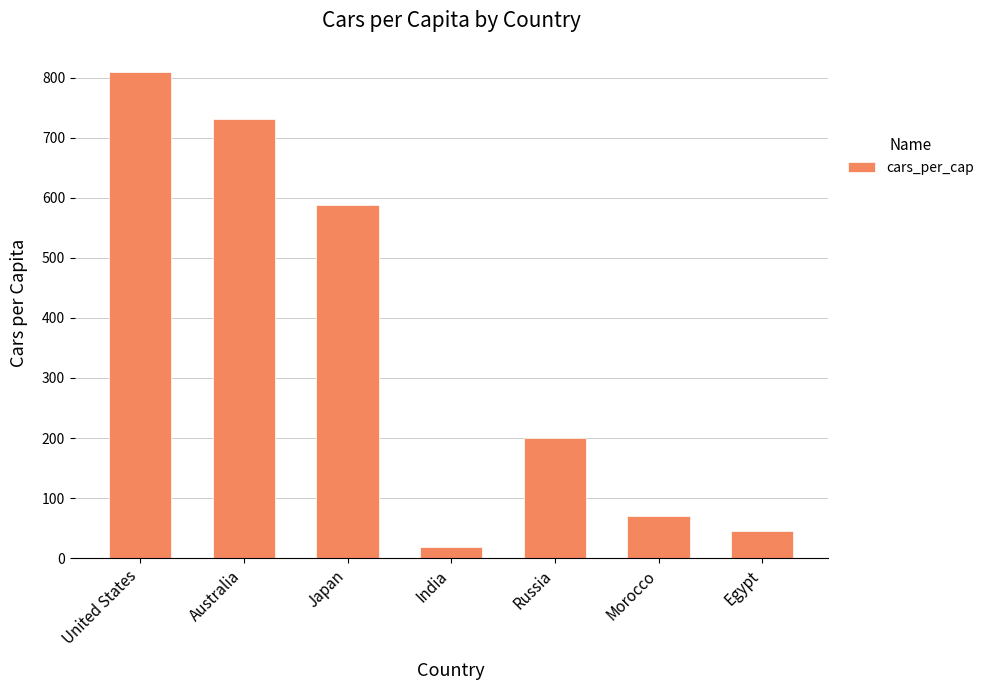

What is the label of the 5th bar from the right?

Japan